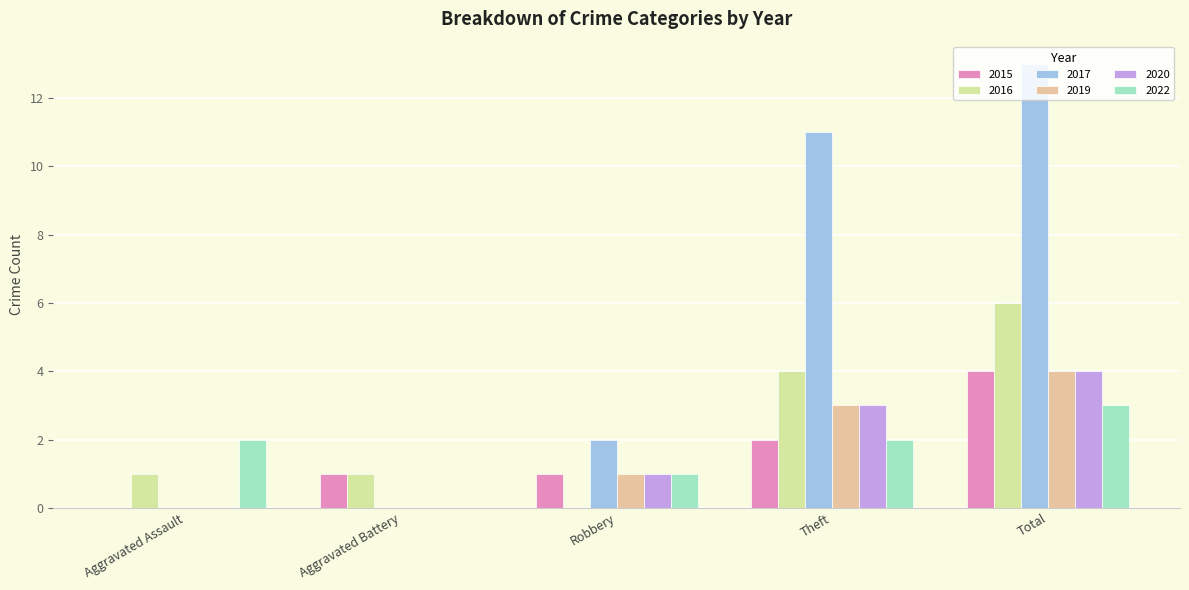

Between Aggravated Assault and Total, which series saw the biggest shift?

2017